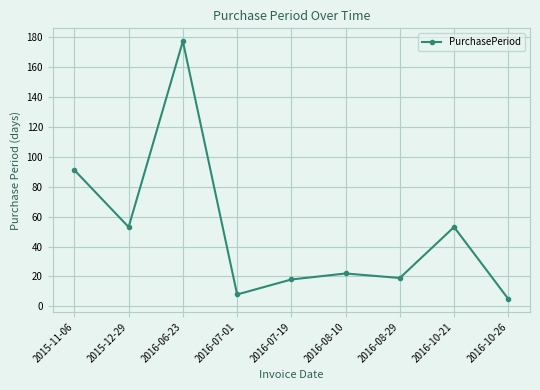

Reading left to right, list all the values displayed in this chart.

2015-11-06=91	2015-12-29=53	2016-06-23=177	2016-07-01=8	2016-07-19=18	2016-08-10=22	2016-08-29=19	2016-10-21=53	2016-10-26=5